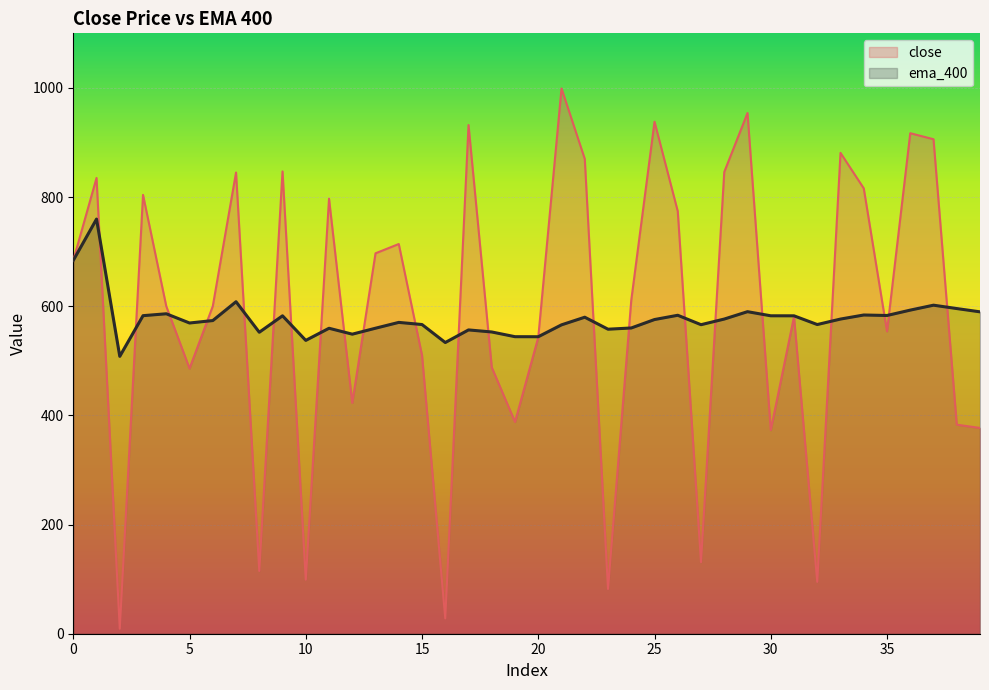

True or false: ema_400 has a value of 122.1 at 33.

False